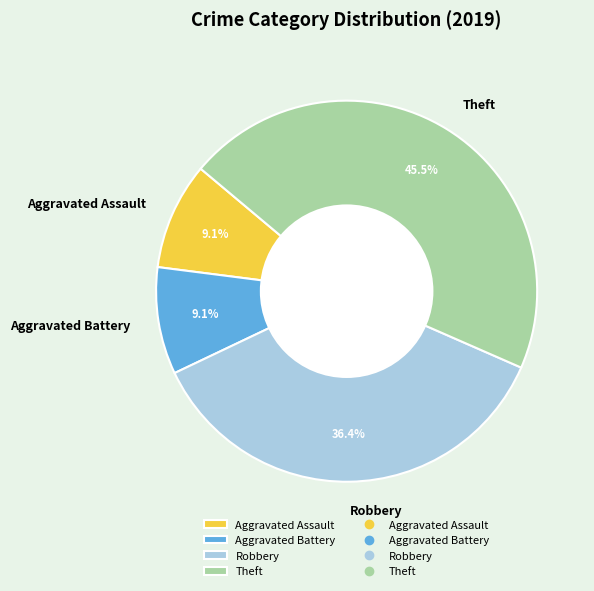

Which slice is the largest?

Theft